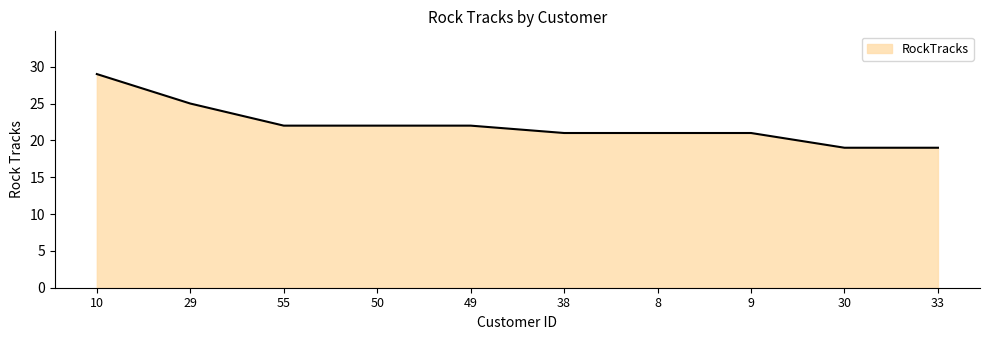

What is the sum of the values at 30 and 49?

41